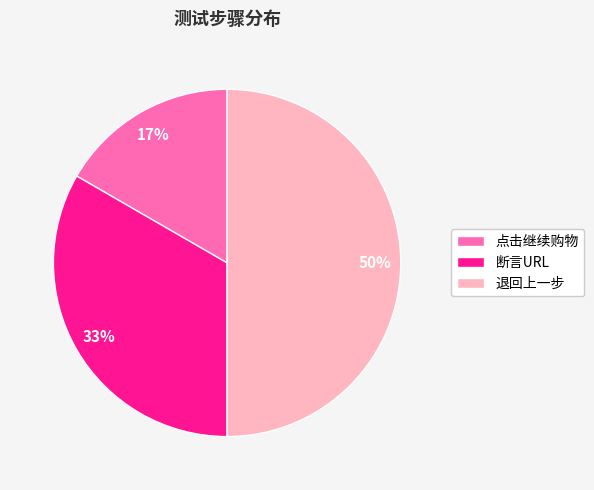

How many segments does this pie chart have?

3